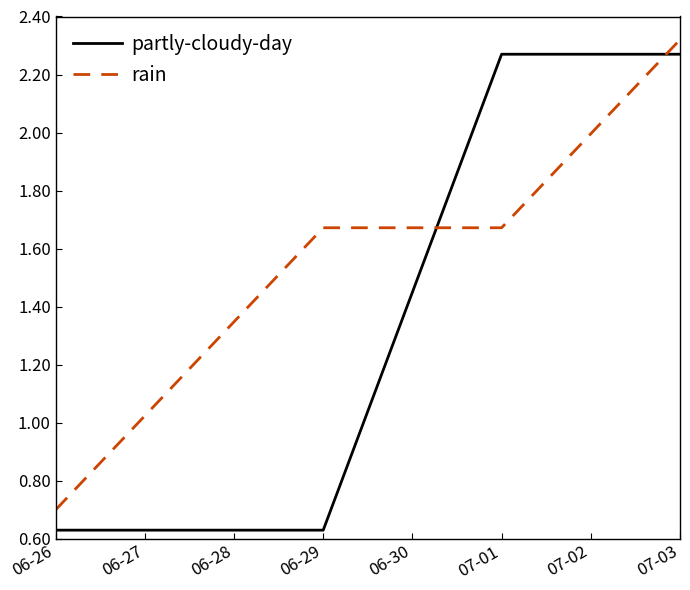

How many lines are shown in the chart?

2